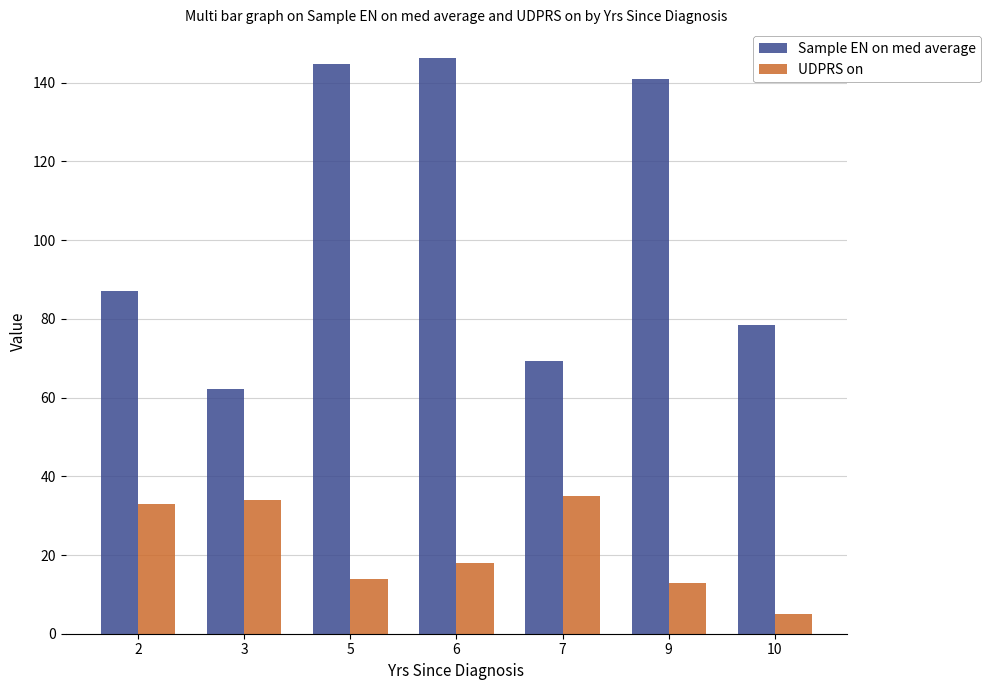

What is the spread (max minus min) of values at 10?

73.5